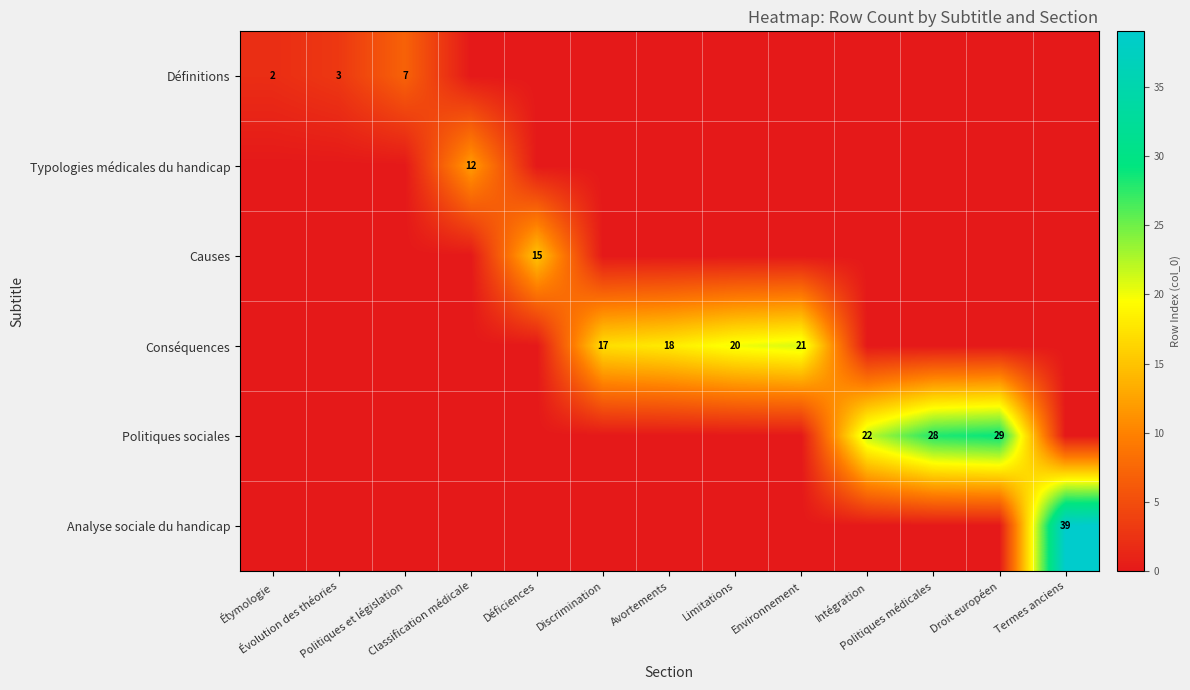

Count the number of categories in the chart.

13